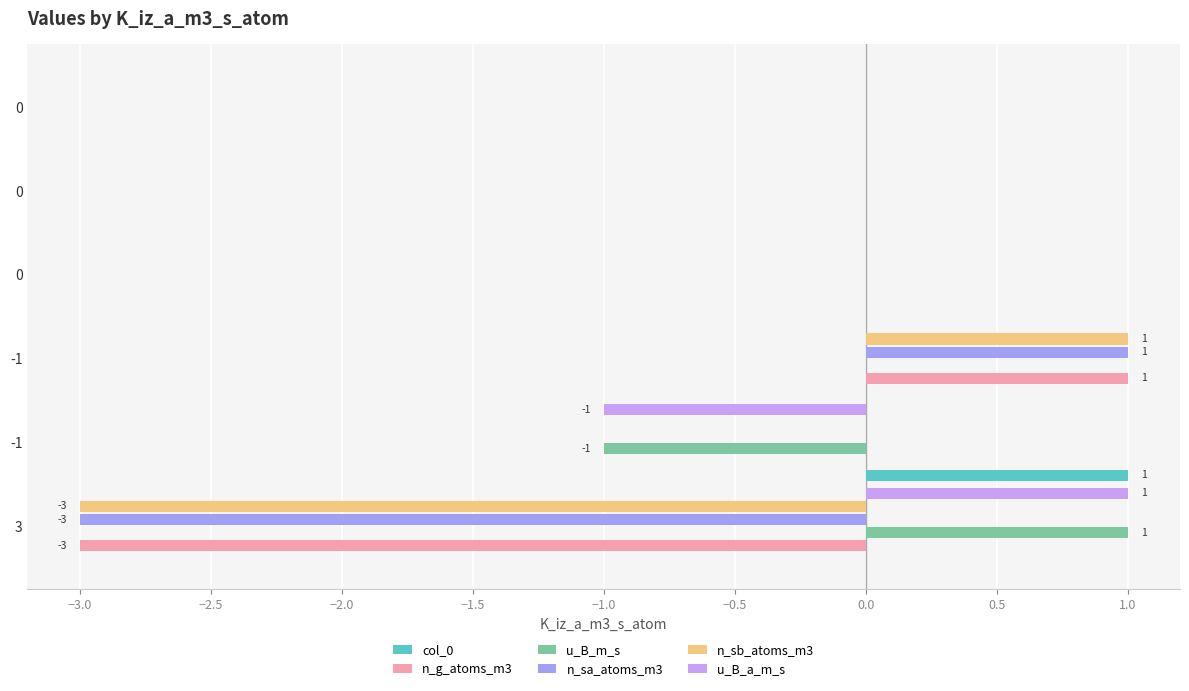

Count the number of data series in this chart.

6